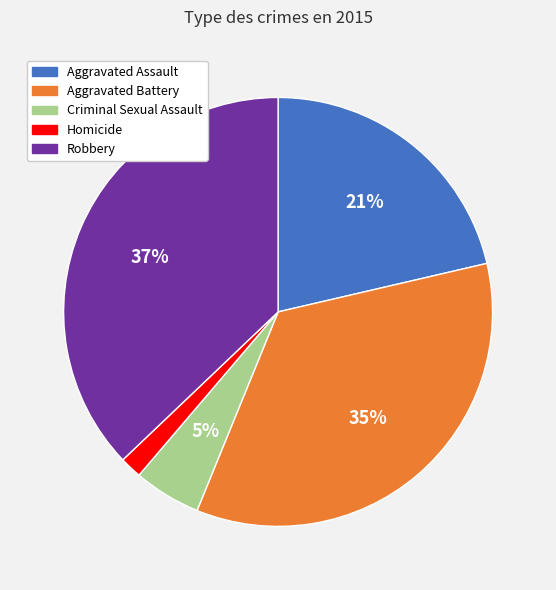

Between Criminal Sexual Assault and Aggravated Assault, which is larger?

Aggravated Assault